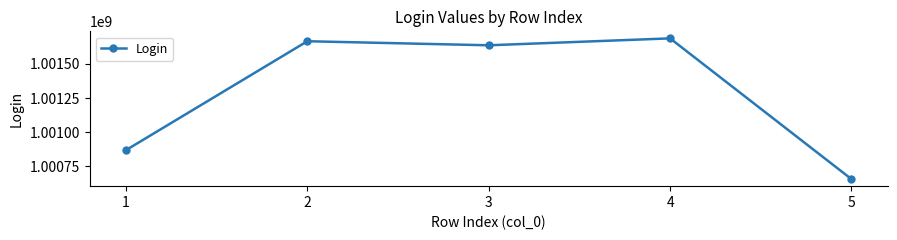

True or false: the data has more than 0 interior local peaks.

True